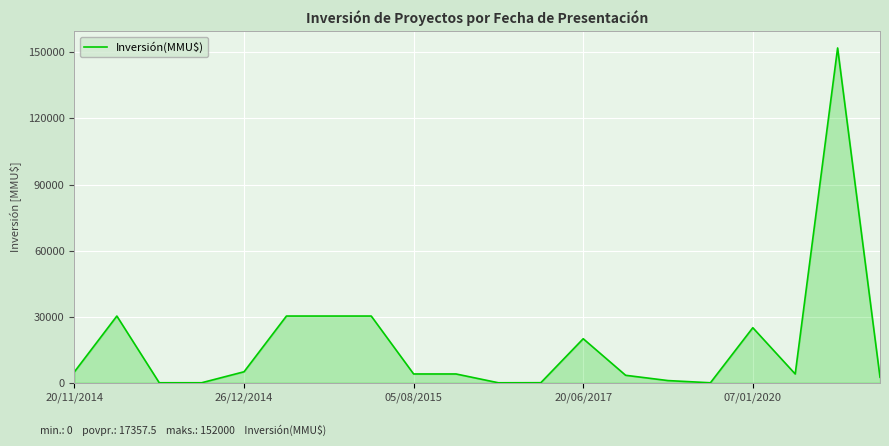

What is the difference between the maximum and minimum values?

152000